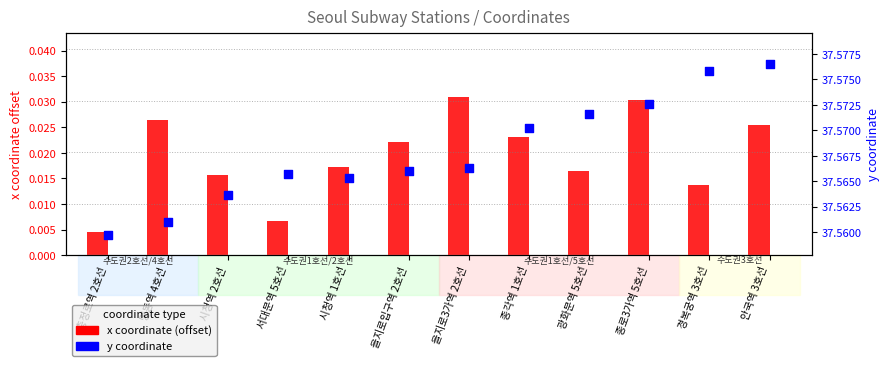

Which series has the largest total across all categories?

y_coord